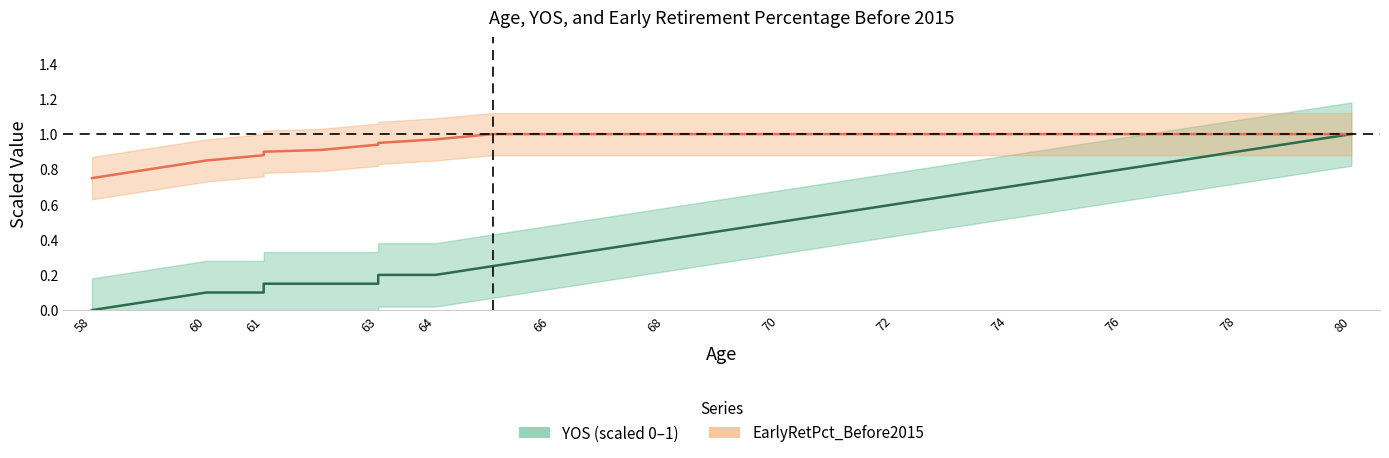

What is the difference between the maximum and minimum values in the EarlyRetPct_Before2015 series?

0.2